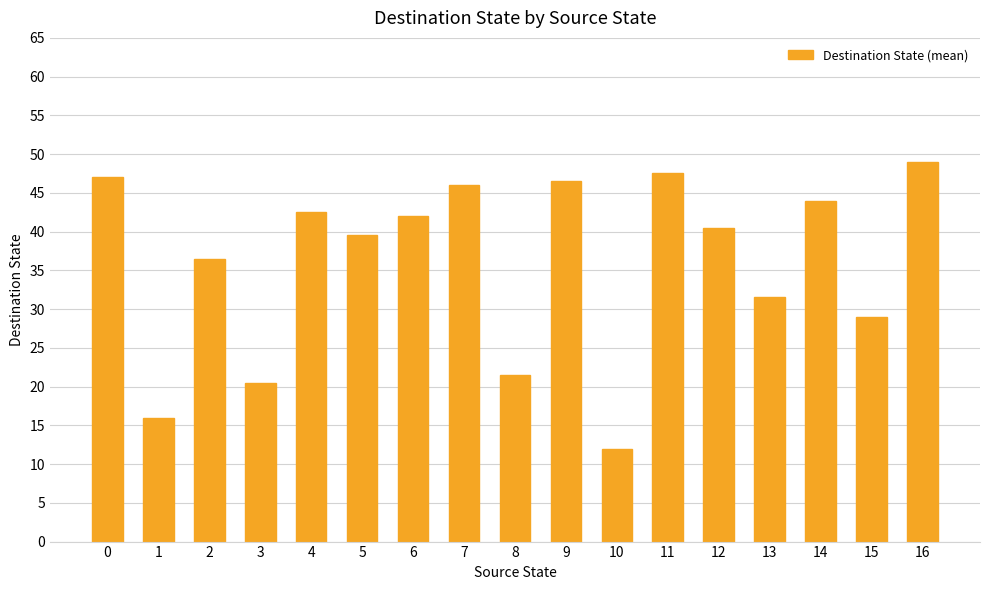

True or false: the data shows 49.0 at 16.

True